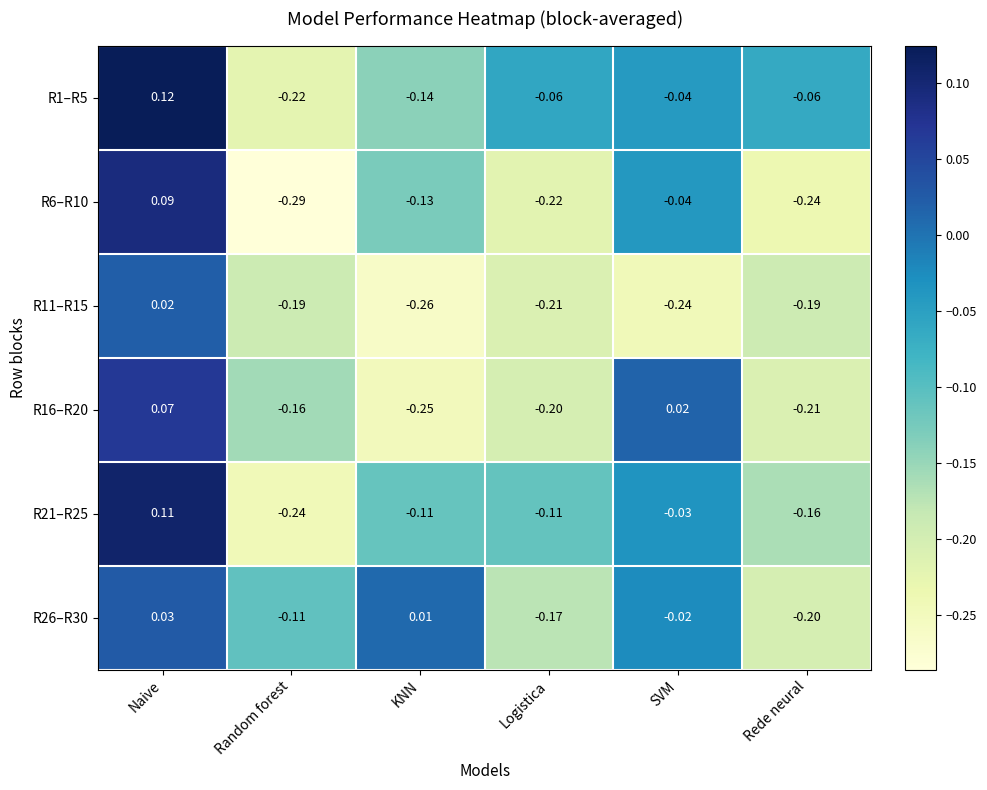

How many categories are shown in the chart?

6